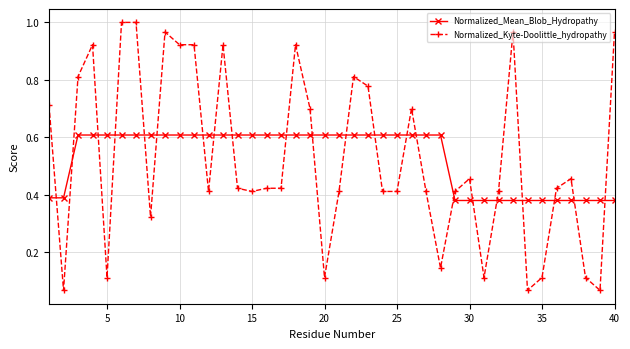

What is the maximum value for Normalized_Mean_Blob_Hydropathy?

0.6